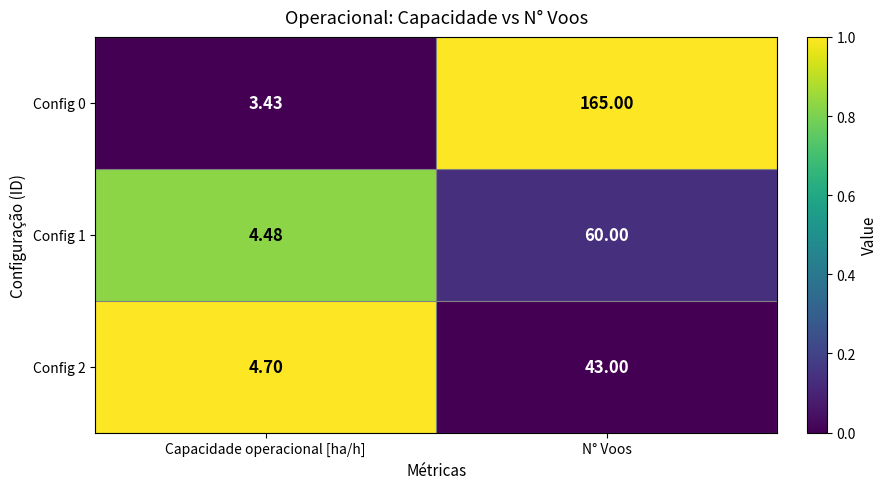

Which label corresponds to the smallest value in the chart?

Capacidade operacional [ha/h]